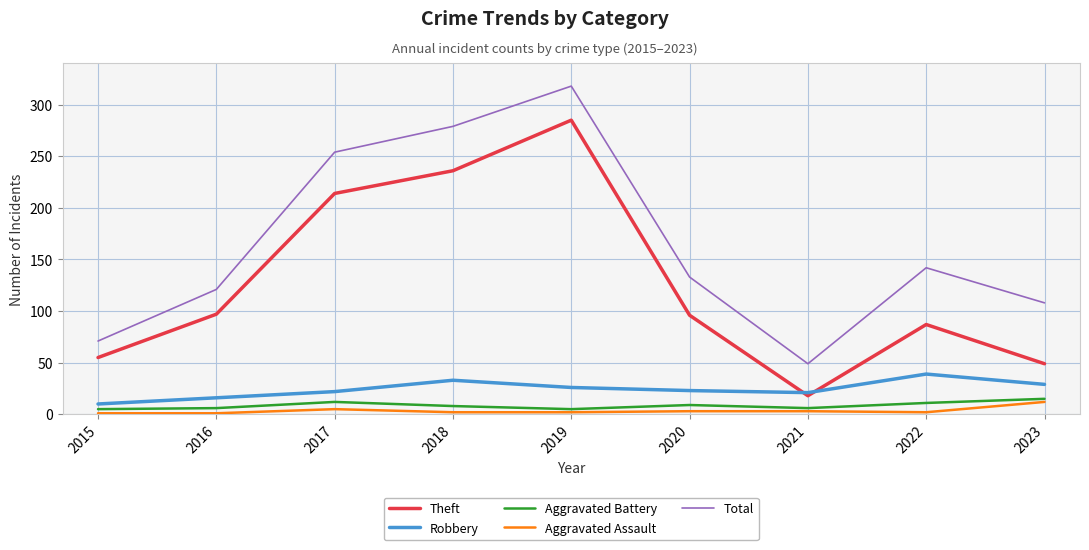

True or false: Aggravated Assault has a value of 2 at 2019.

True